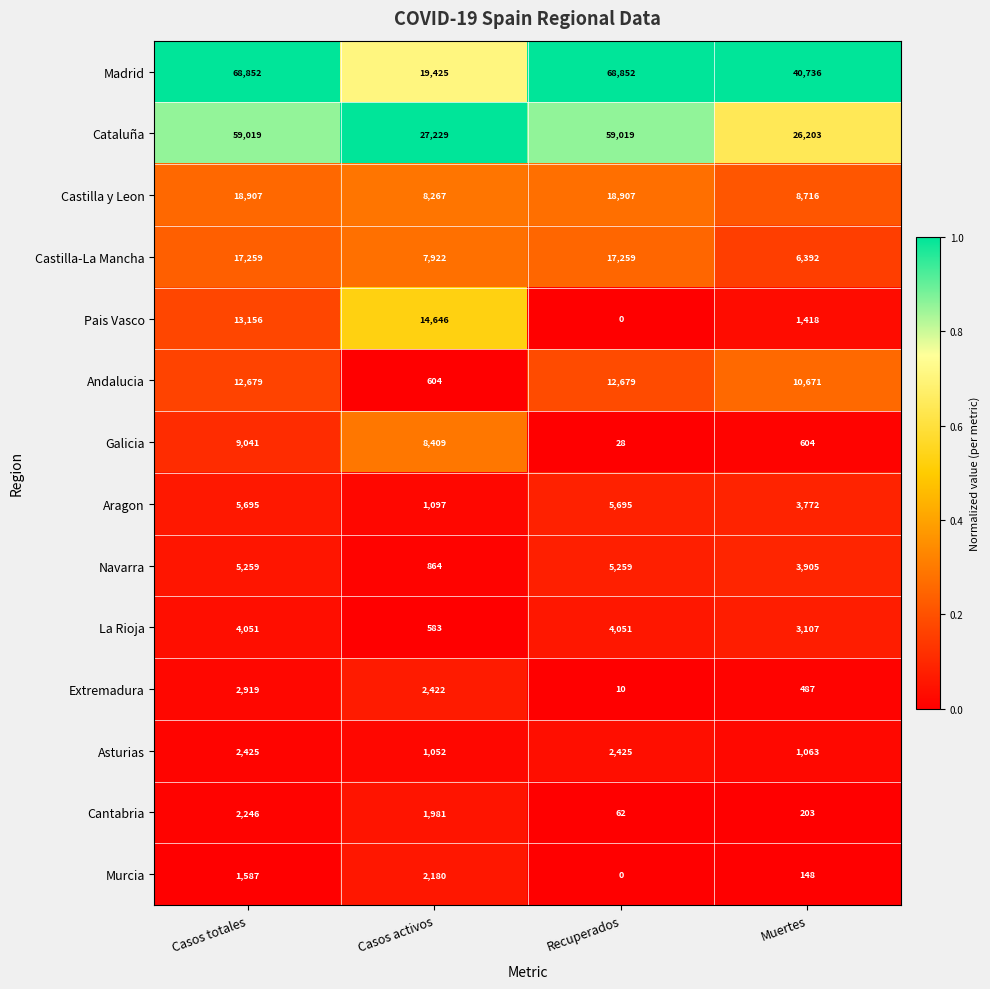

Between Casos totales and Casos activos, which series saw the biggest shift?

Madrid